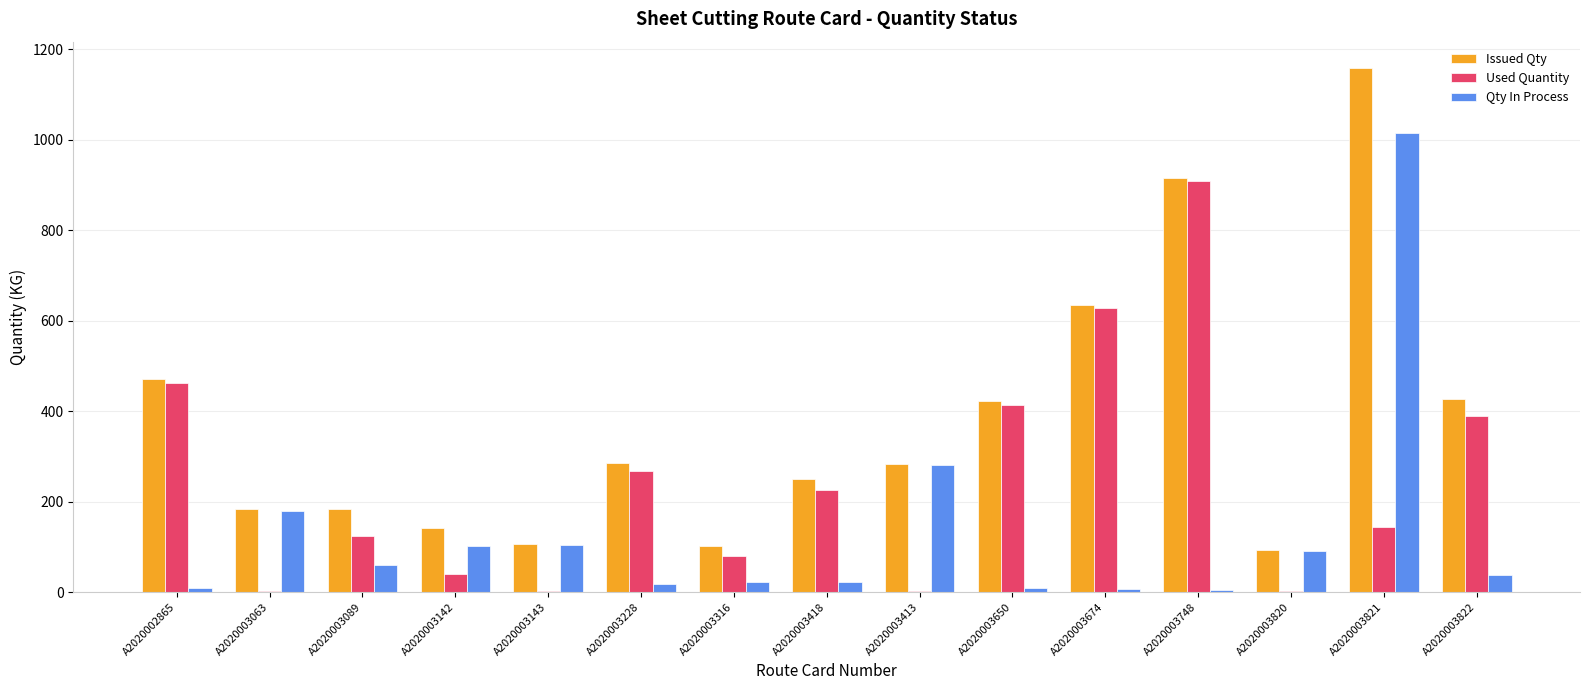

What is the sum of all Qty In Process values?

1966.6